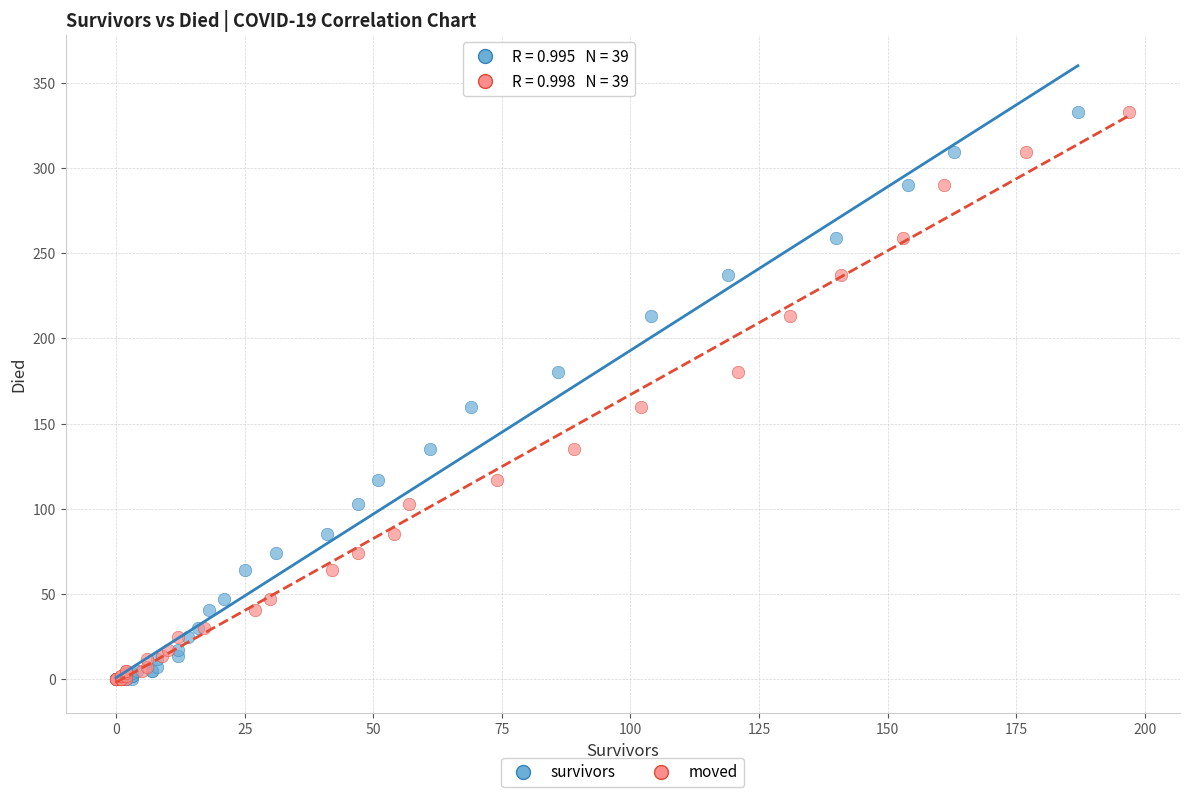

What are all the series names shown in the legend?

survivors, moved